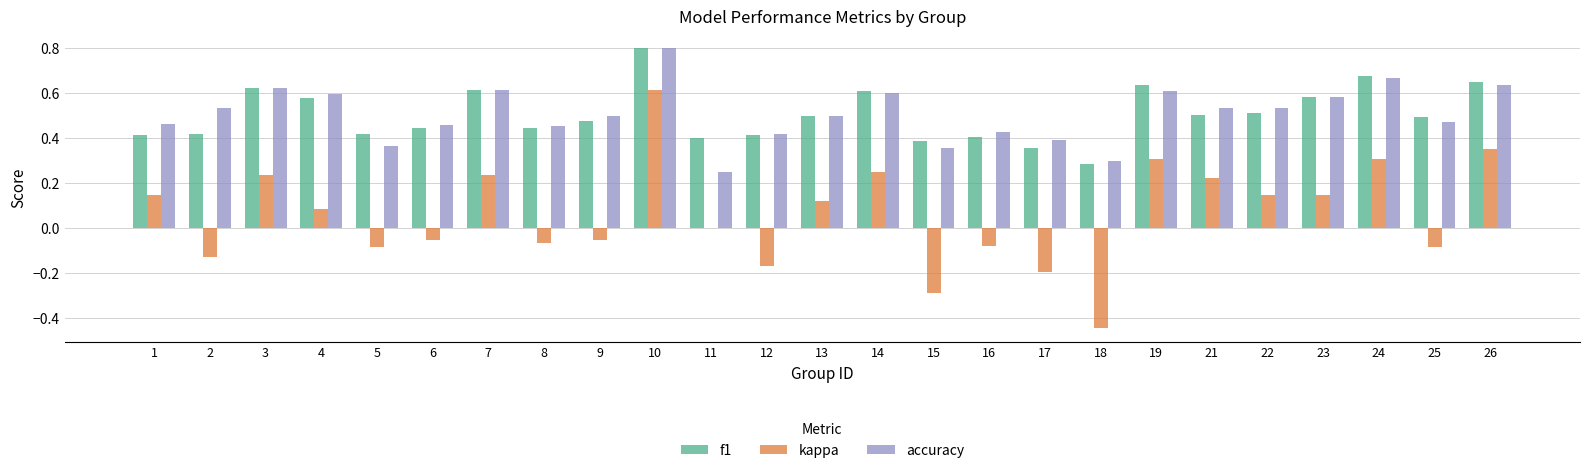

Is the value of f1 at 12 greater than the value of accuracy at 15?

Yes